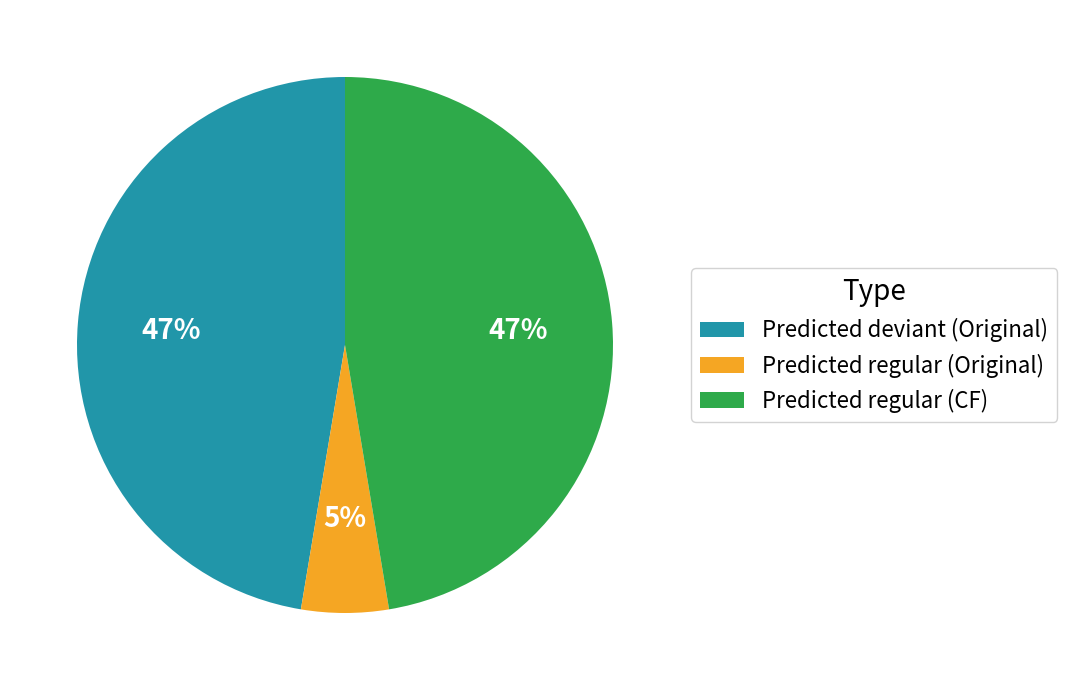

To the nearest percent, what is the difference between the largest and smallest slice percentages?

42%